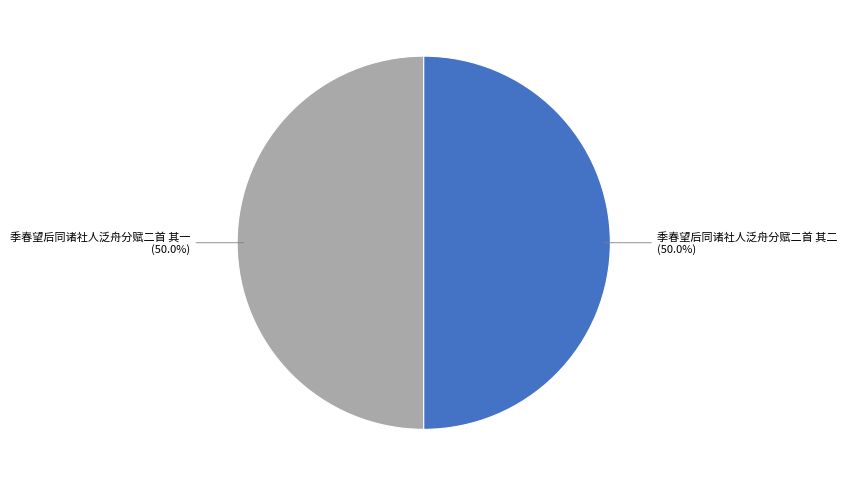

Count the number of slices in the pie.

2